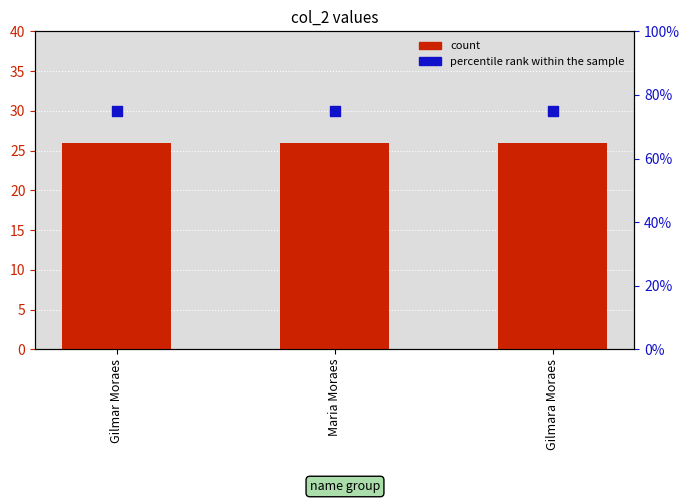

What are all the series names shown in the legend?

count, percentile rank within the sample